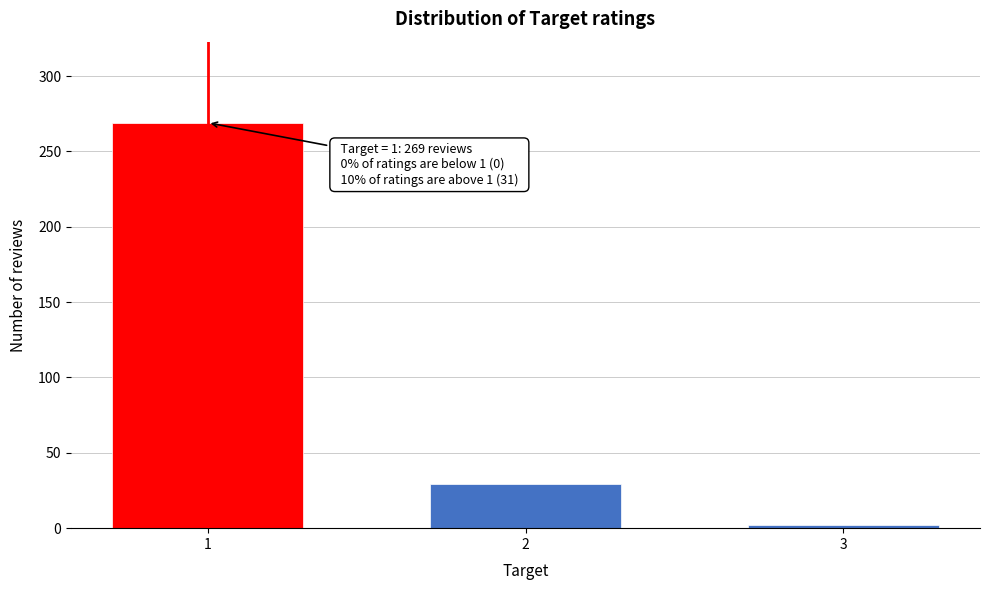

Reading left to right, extract all data points from this chart.

269	29	2